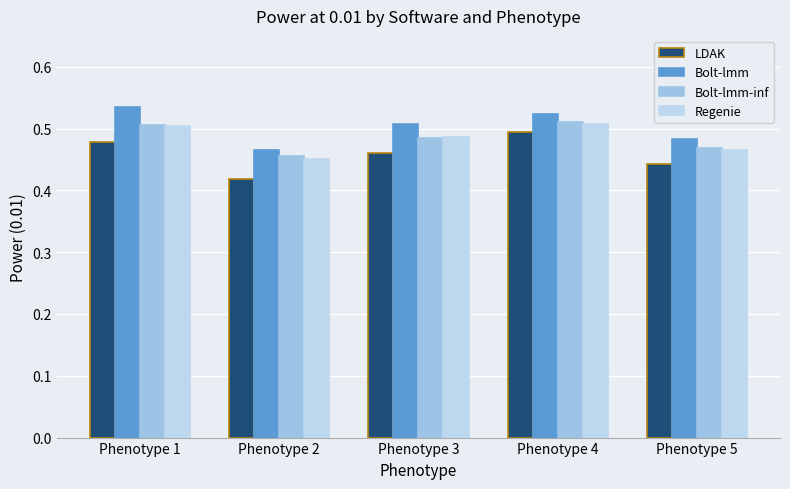

How many groups of bars are there?

5